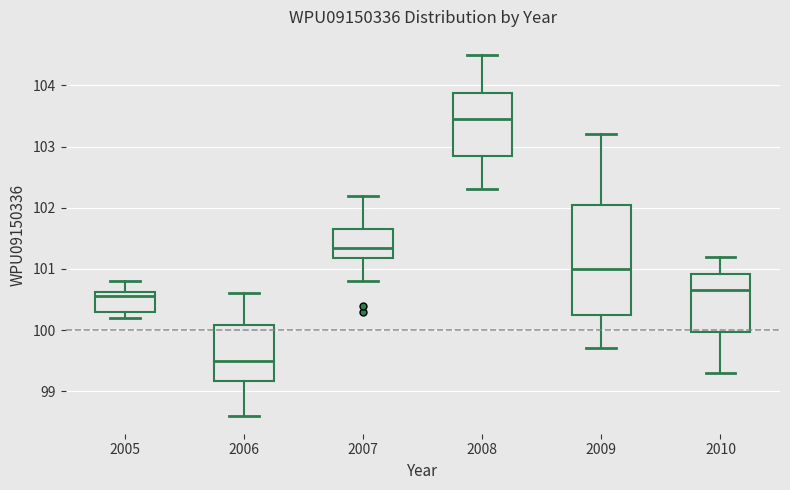

Comparing the boxes themselves (not the whiskers), which one is the tallest?

2009